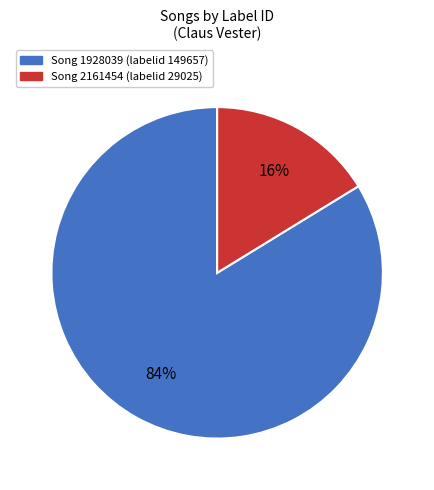

To the nearest percent, what is the average slice percentage?

50%